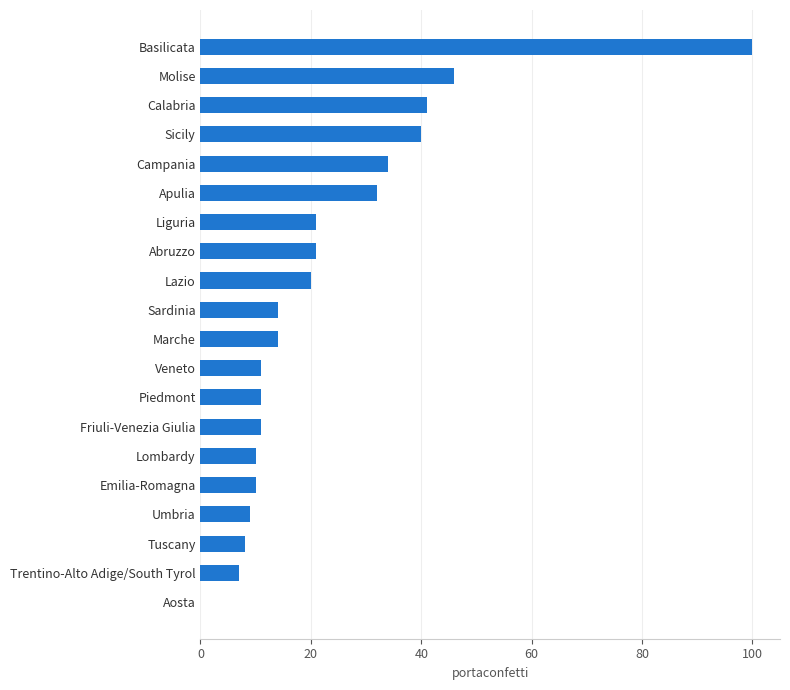

What is the maximum value shown in the chart?

100